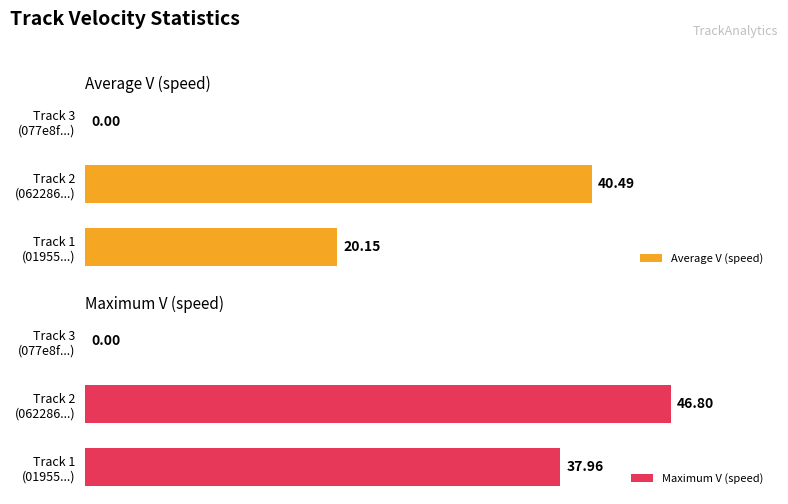

How many bars are there in total?

6